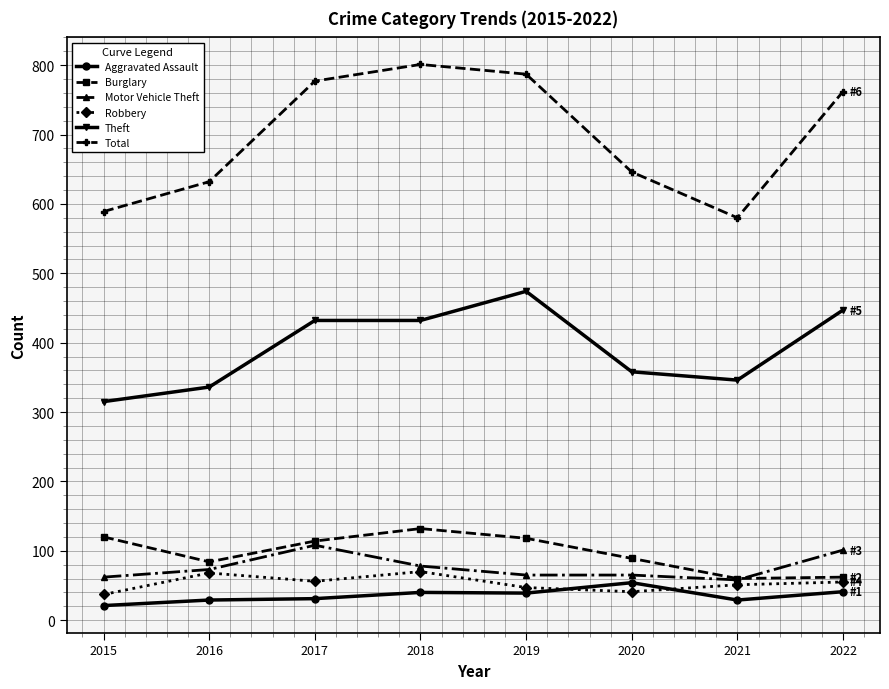

What is the difference between the maximum and minimum values in the Aggravated Assault series?

33